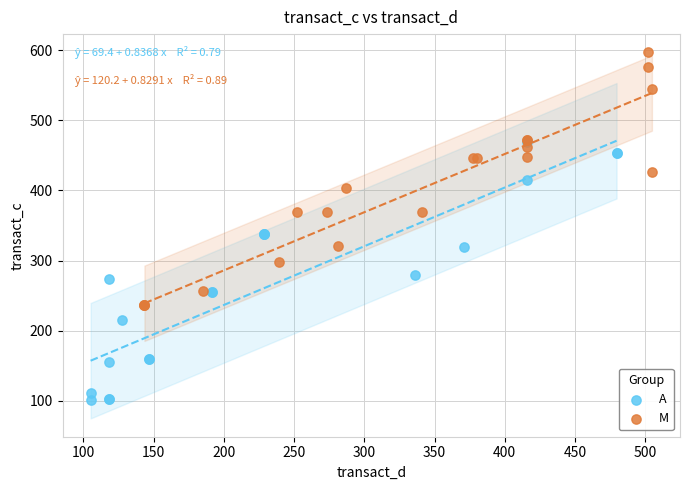

Which series contains the lowest Y value?

A